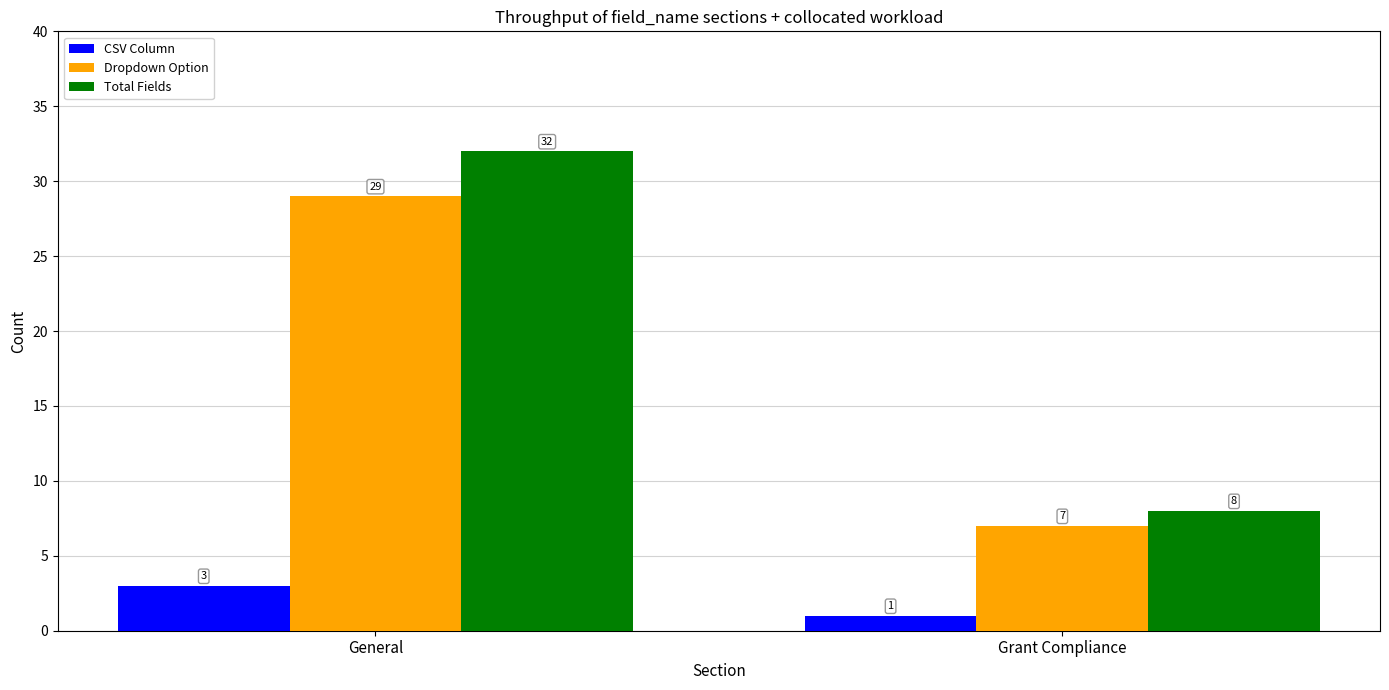

Rank the categories by Total Fields value from lowest to highest.

Grant Compliance, General